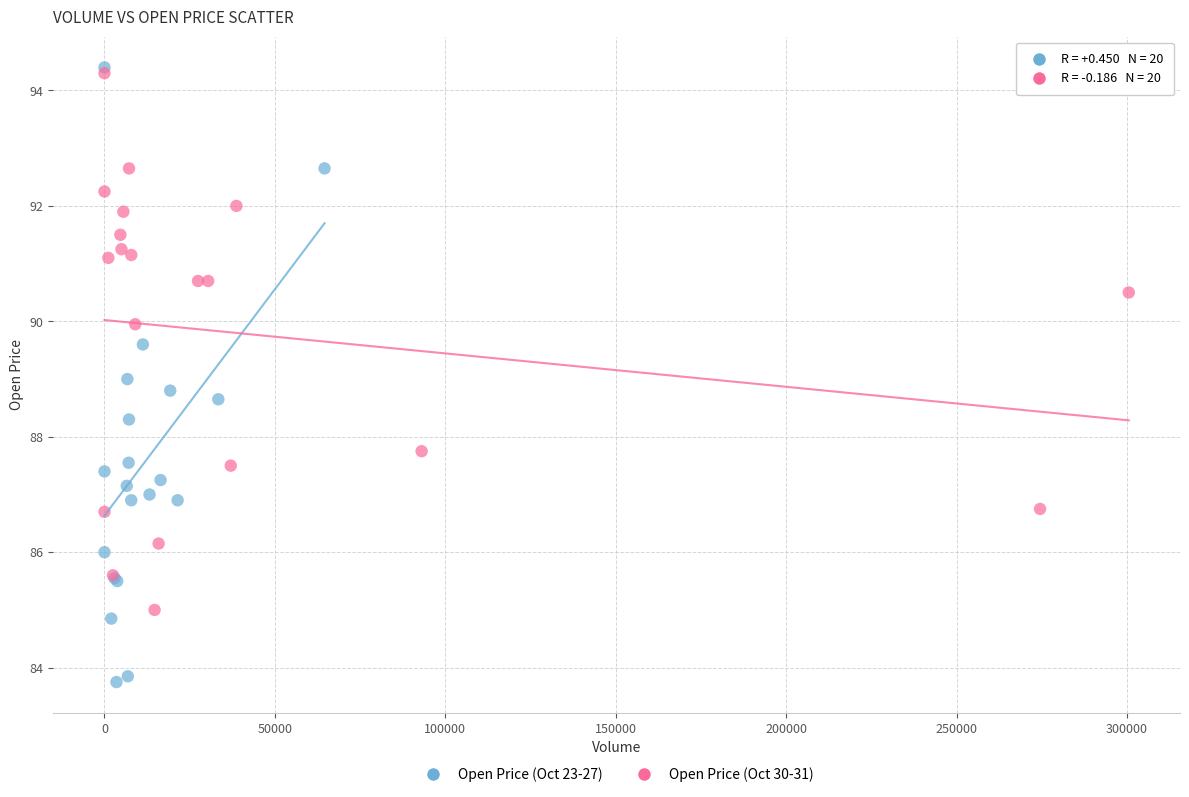

Which series has the widest spread of Y values?

Open Price (Oct 23-27)